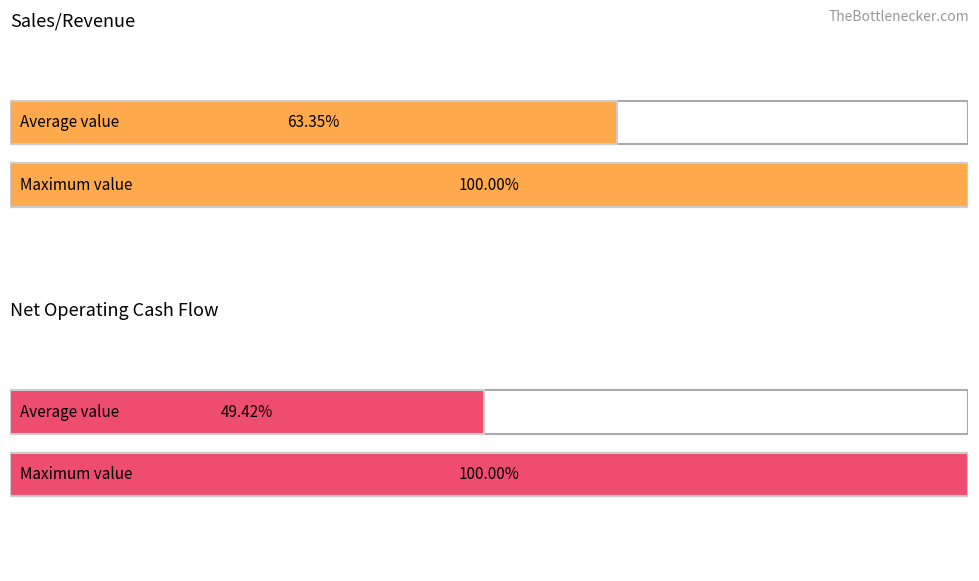

Which series has the widest spread of values?

Sales/Revenue